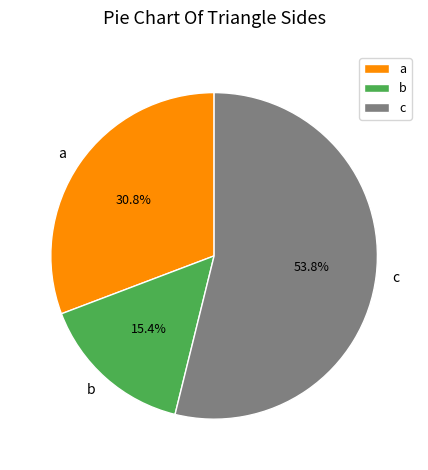

What percentage is the b slice, to the nearest percent?

15%